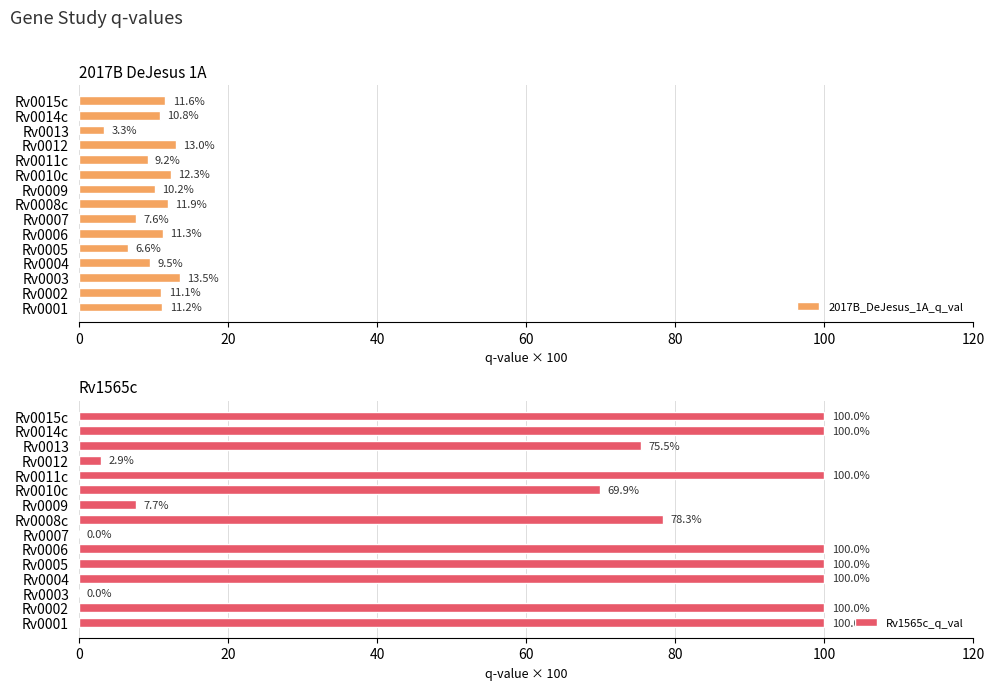

What is the difference between the Rv1565c_q_val values at Rv0008c and Rv0015c?

21.7